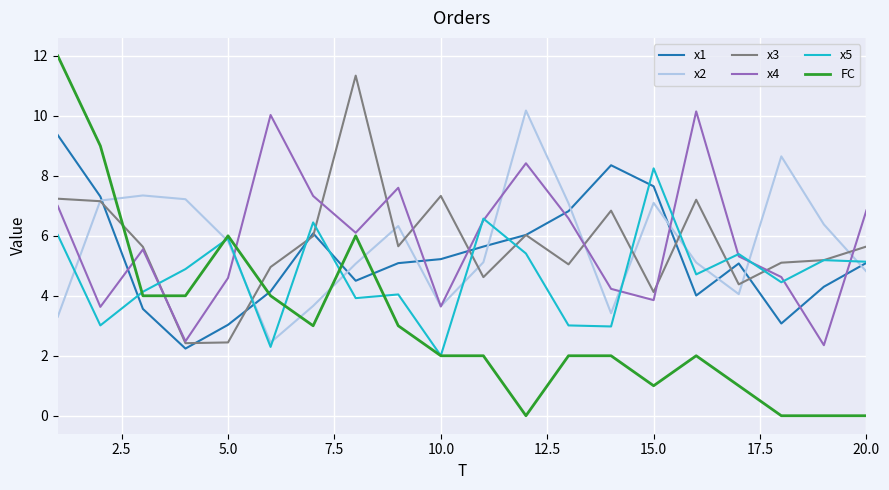

What is the average value of the x2 series?

5.7